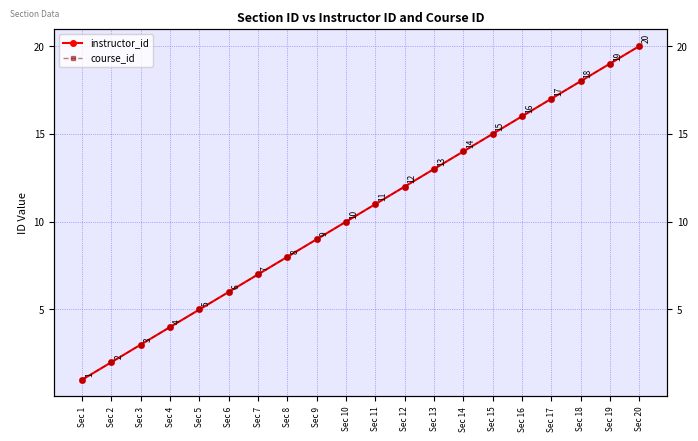

How many data points does each series have?

20